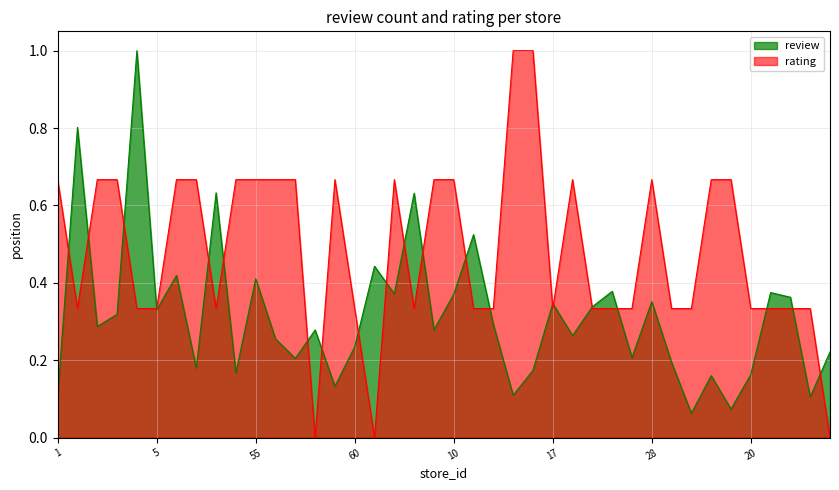

How many series are shown in this chart?

2